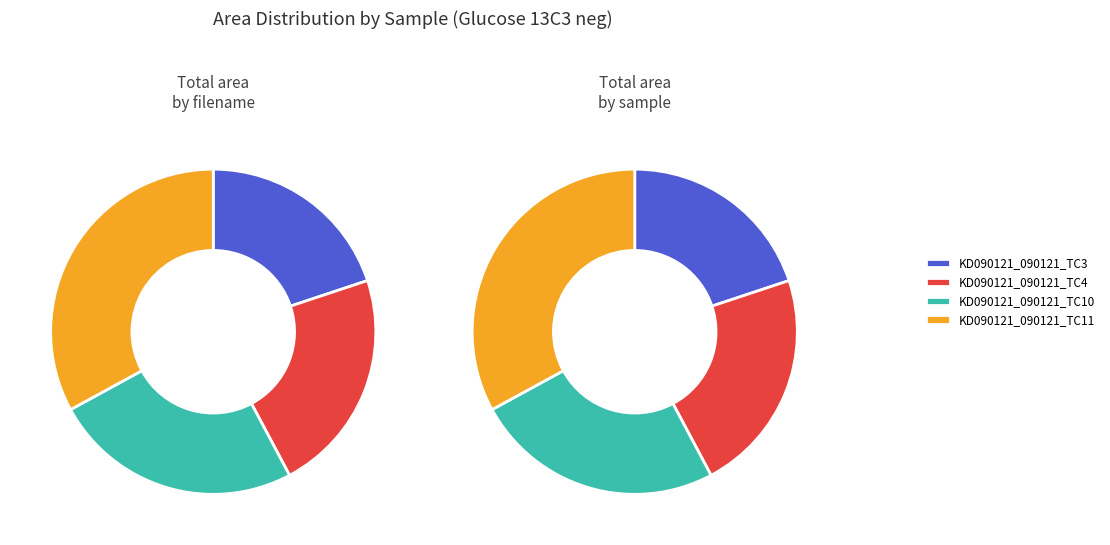

What percentage is the KD090121_090121_TC4 slice, to the nearest percent?

22%